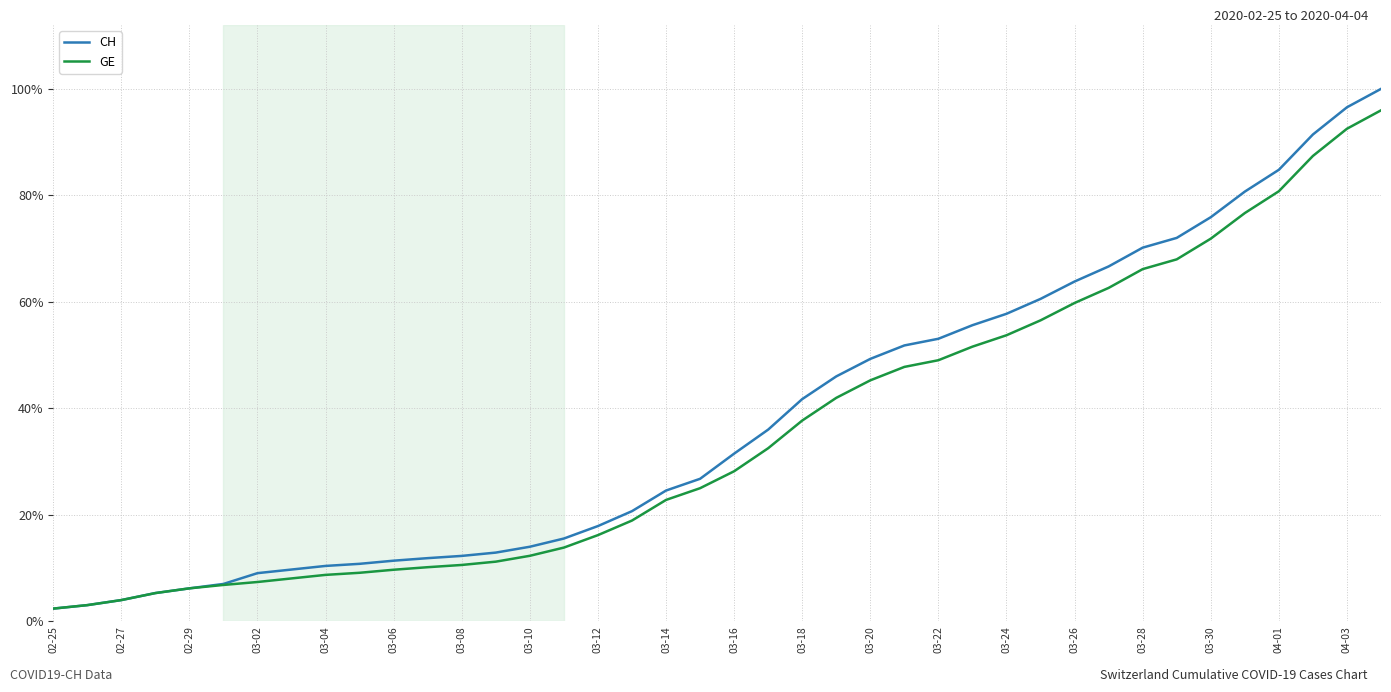

Which series has the widest spread of values?

CH